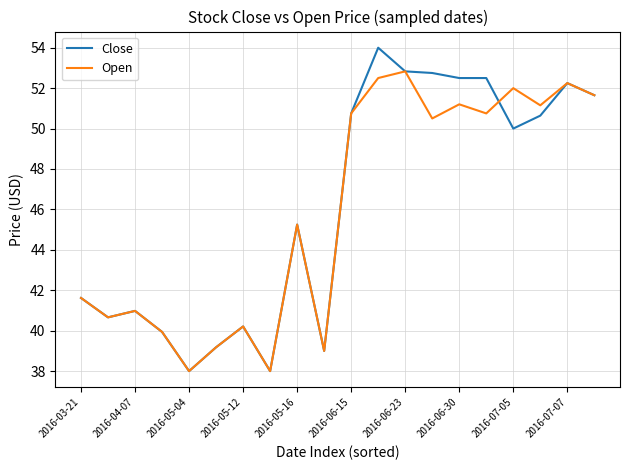

What is the minimum value for Close?

38.0